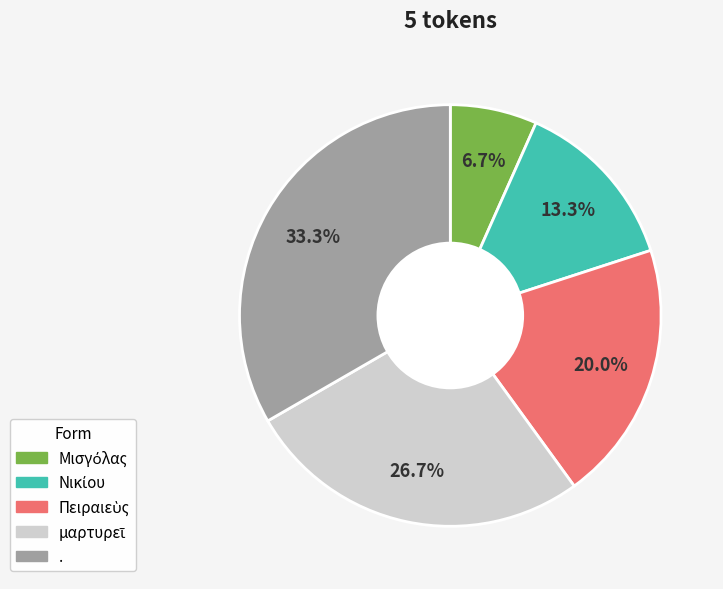

To the nearest percent, what is the average slice percentage?

20%